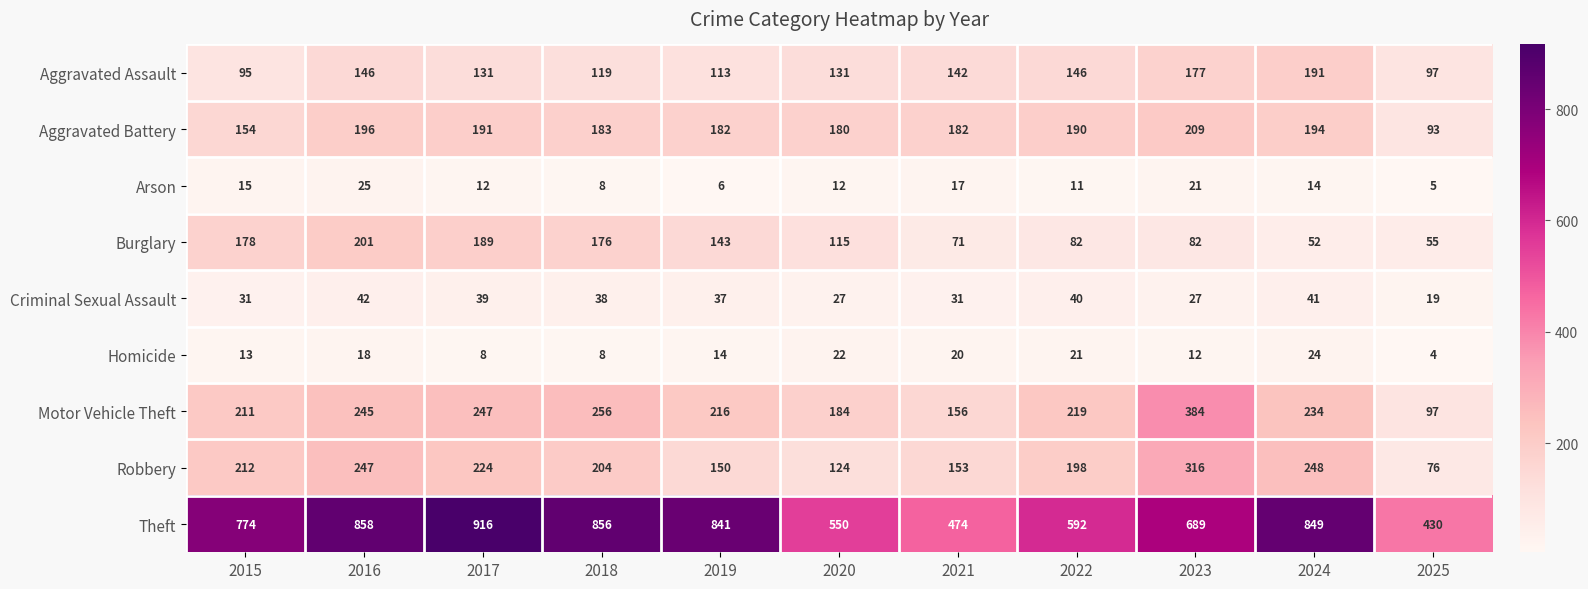

The Criminal Sexual Assault series shows 12 at 2023. True or false?

False